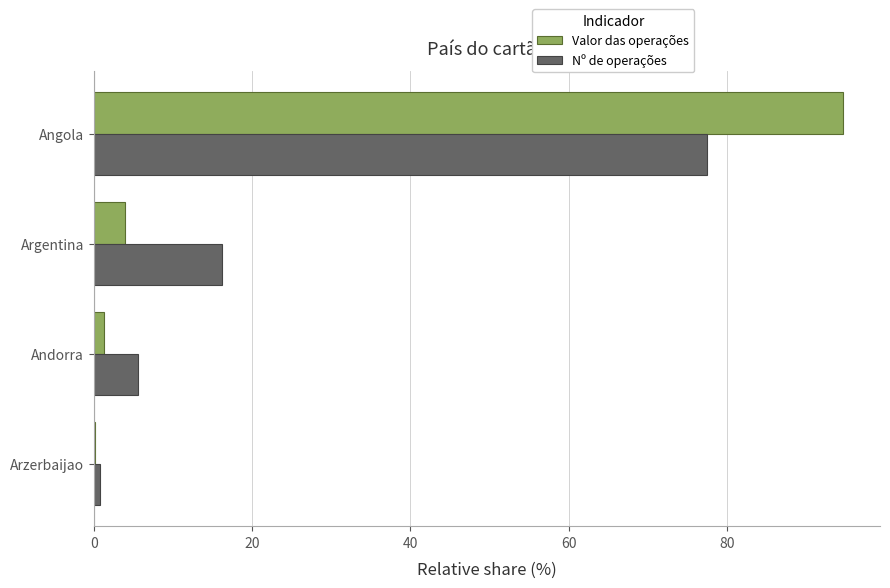

At which label is Nº de operações closest to 39?

Argentina